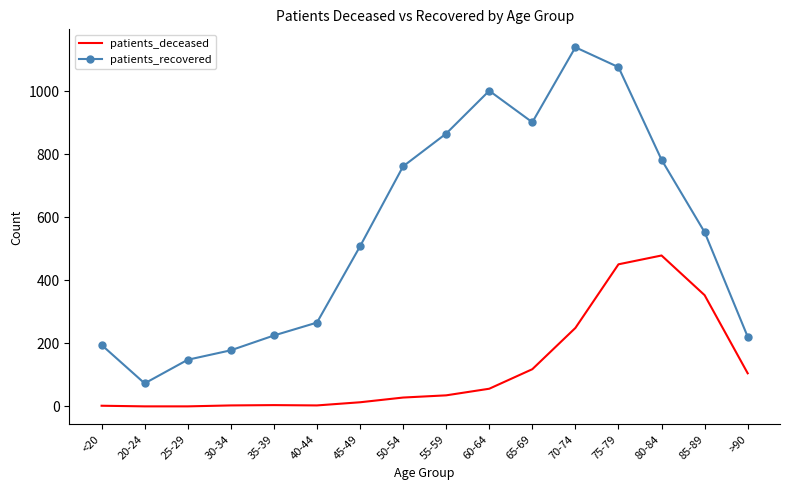

True or false: patients_recovered and patients_deceased cross at least once.

False